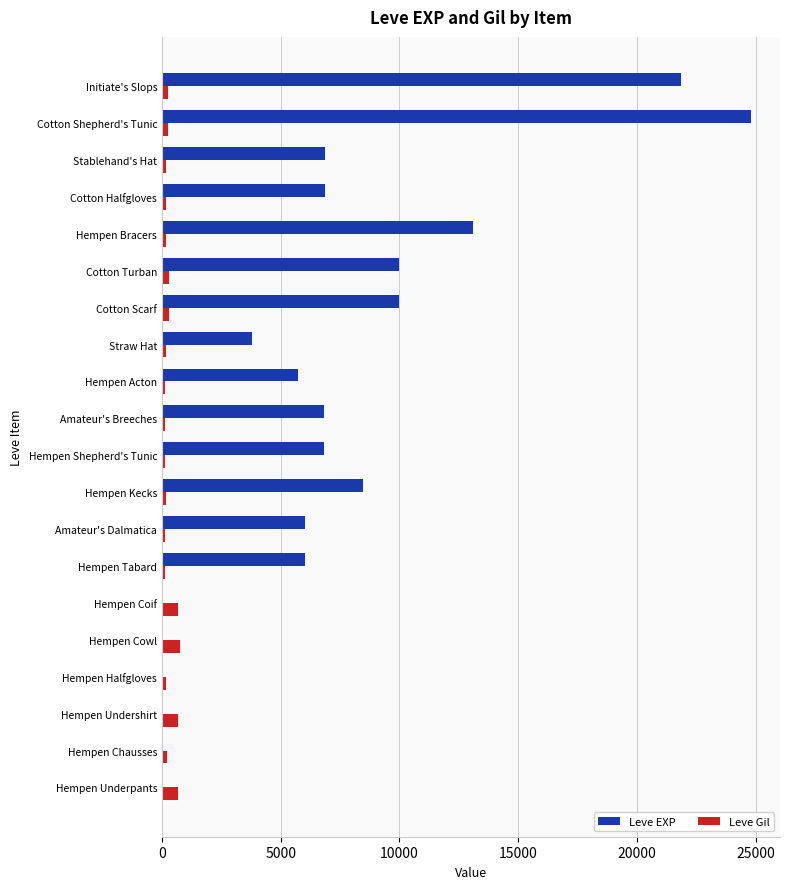

True or false: Leve EXP has a value of 32541 at Initiate's Slops.

False